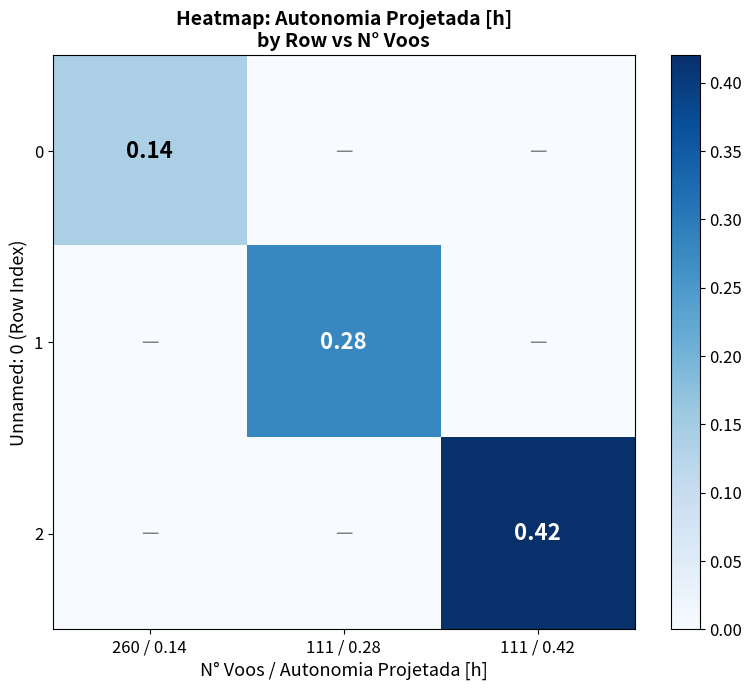

What is the spread (max minus min) of values at 111 / 0.42?

0.4